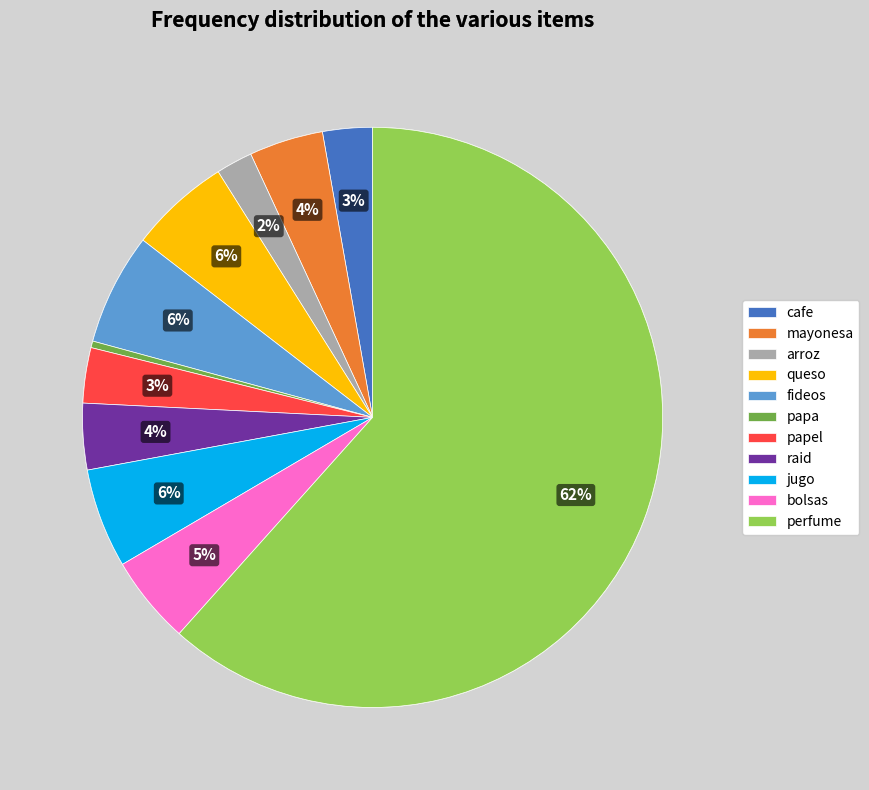

To the nearest percent, what portion does fideos represent?

6%